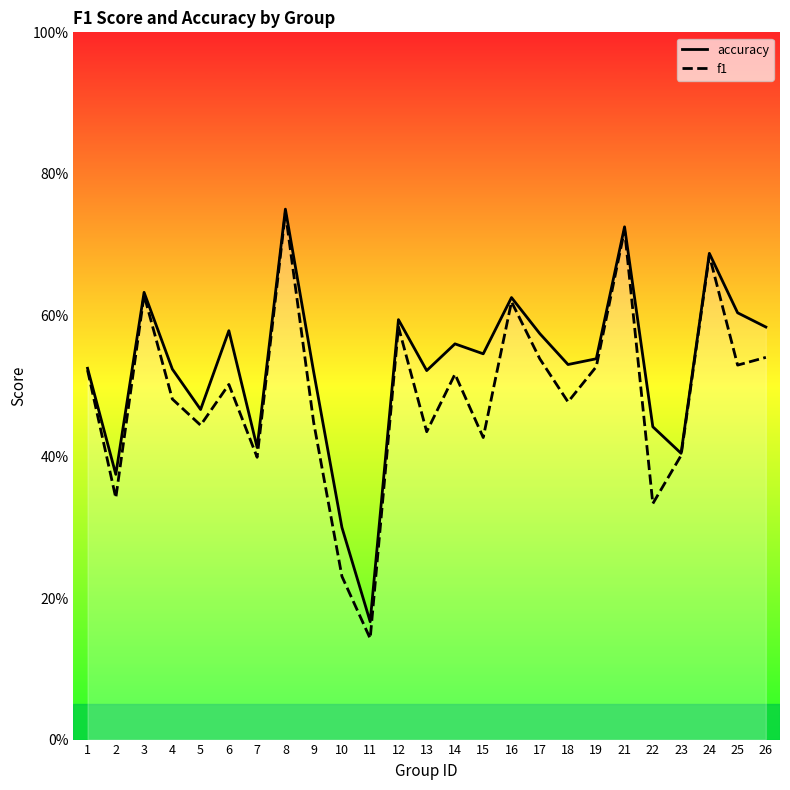

Does the chart have visible grid lines?

No